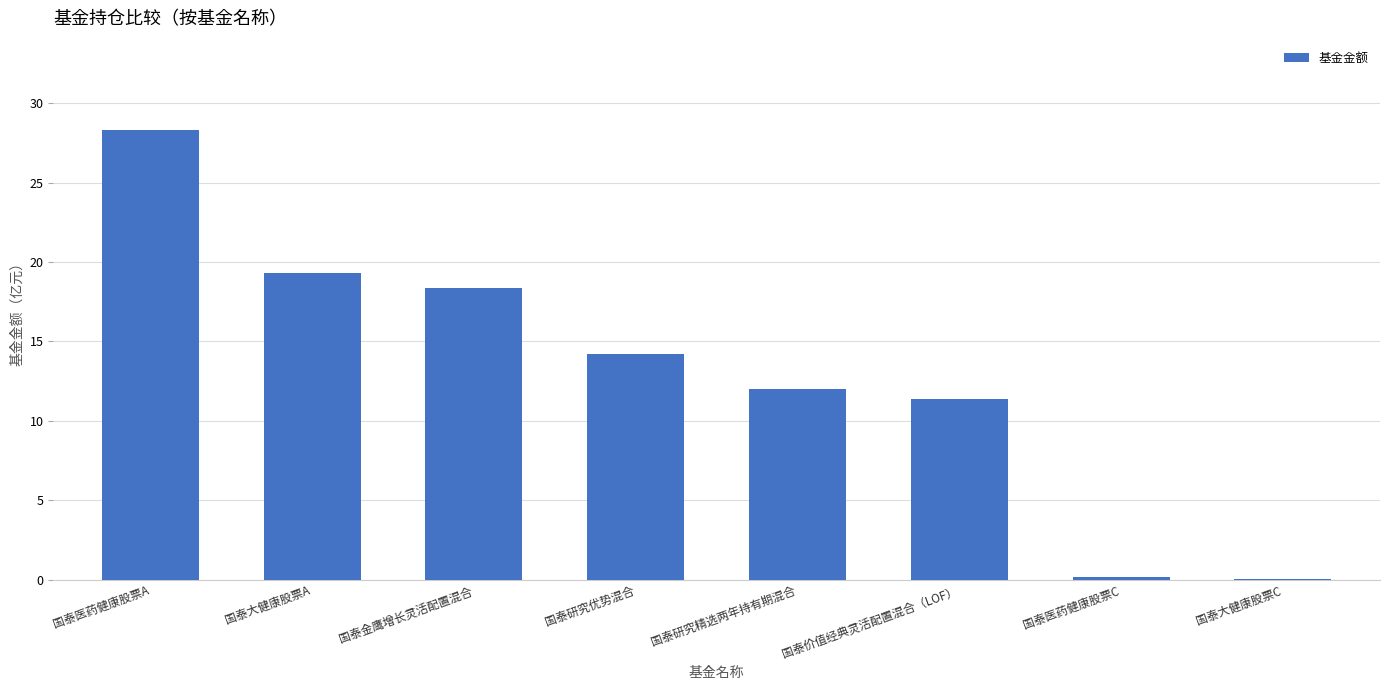

What is the greatest value displayed?

28.3